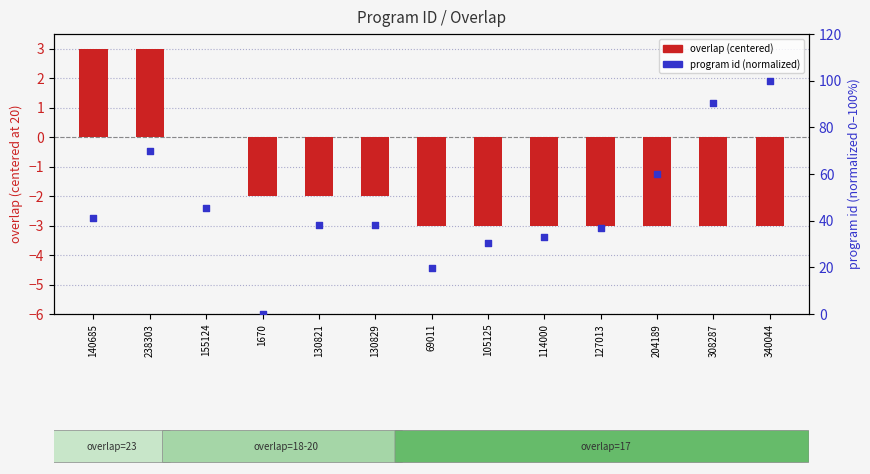

What is the total value across all series at 308287?

87.6